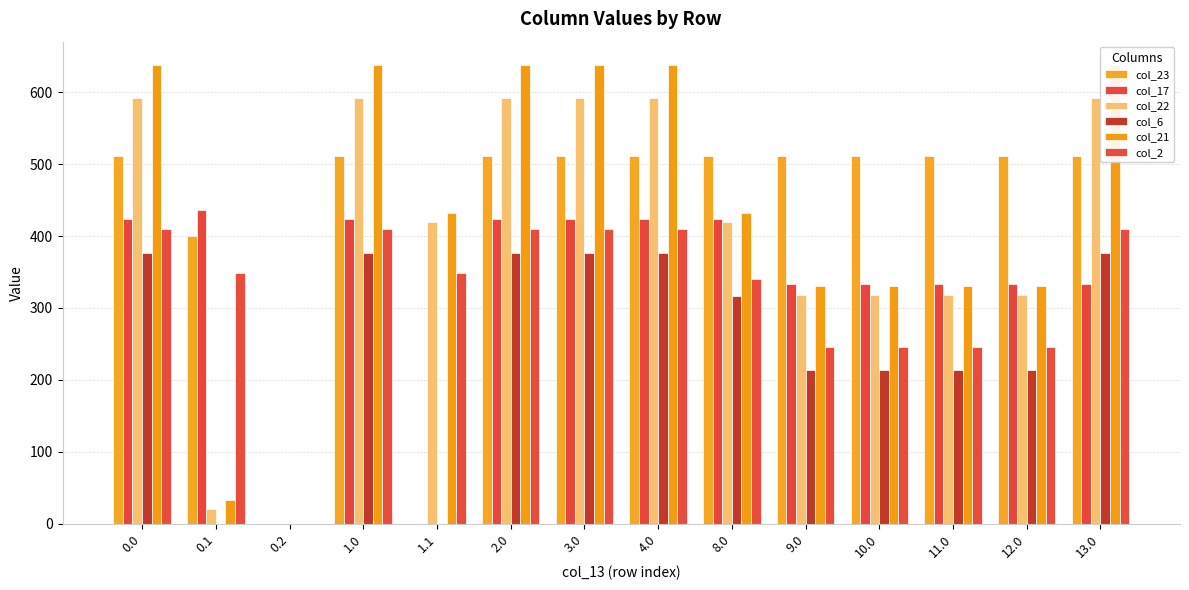

Rank the series at 3.0 from lowest to highest value.

col_6, col_2, col_17, col_23, col_22, col_21